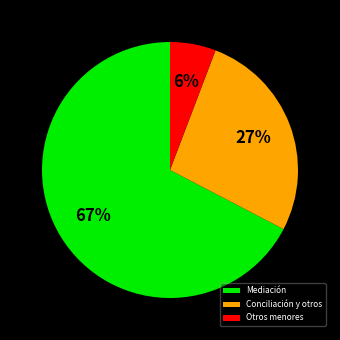

The Conciliación y otros slice represents 15% of the pie. True or false?

False